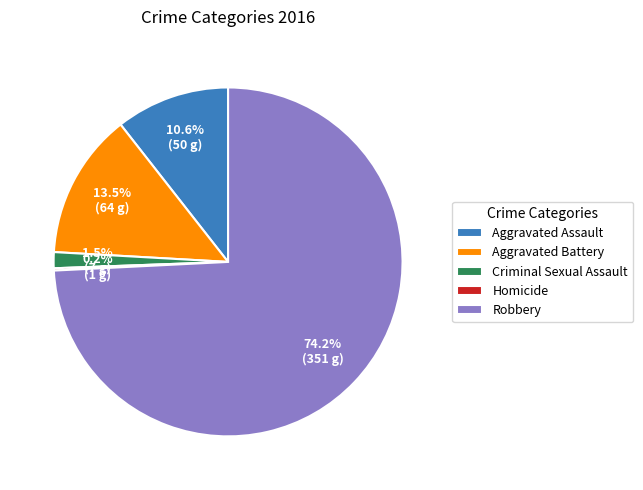

Which has a higher value, Aggravated Assault or Aggravated Battery?

Aggravated Battery